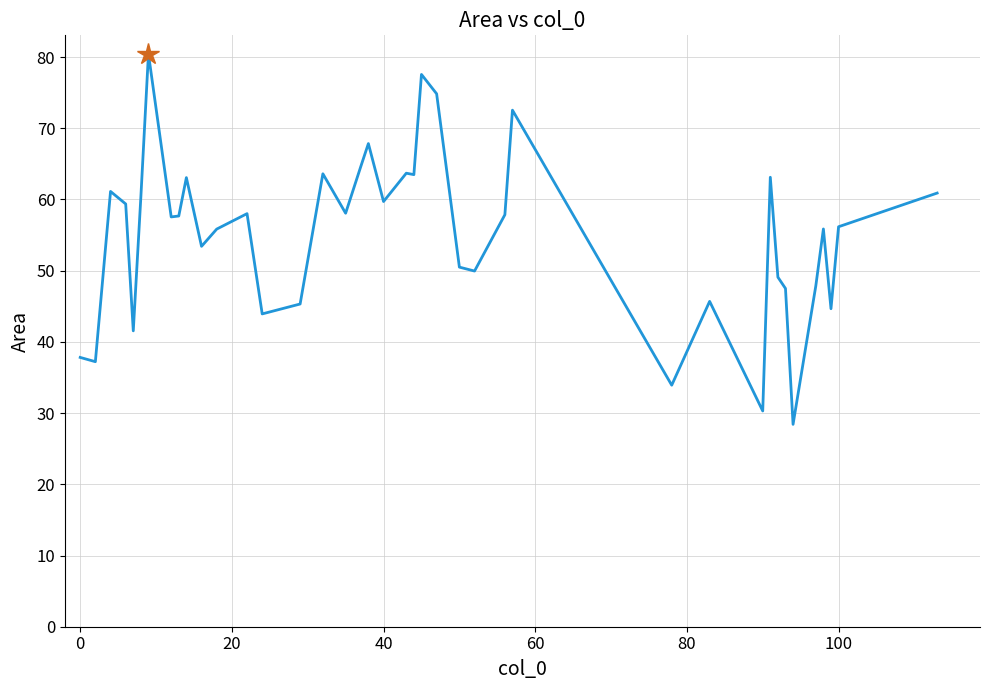

True or false: the data has more than 1 interior local peaks.

True